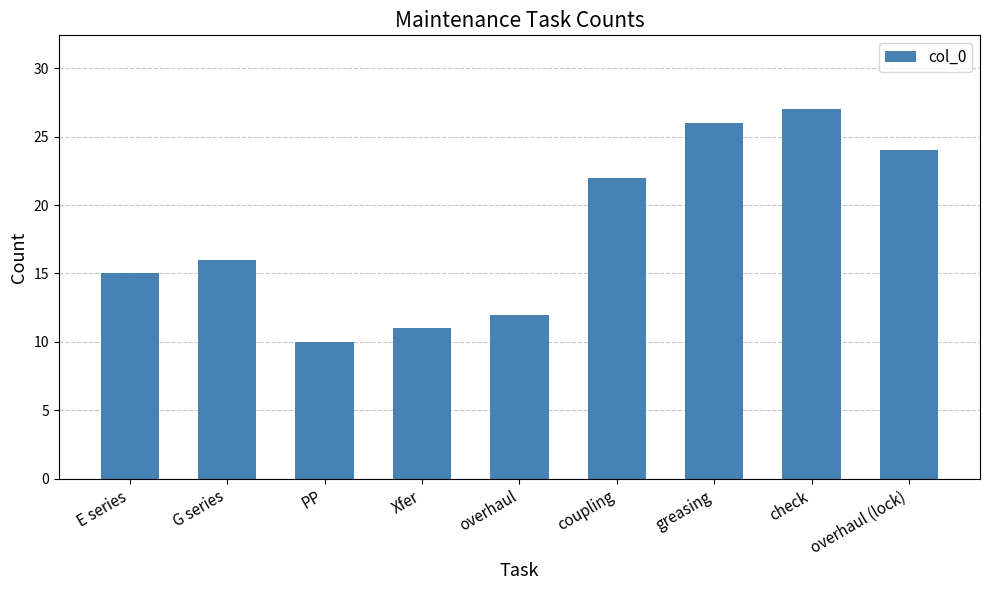

What is the change in value from E series to coupling?

+7